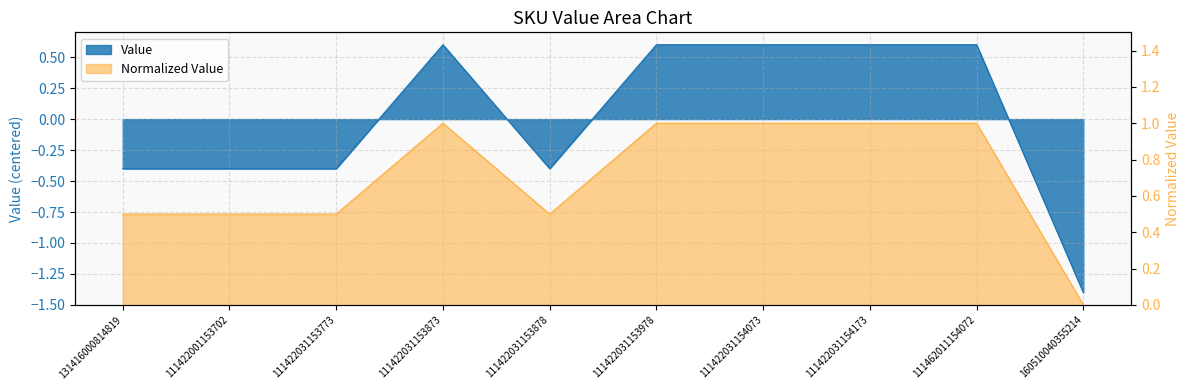

What position from the left is 111422001153702?

2